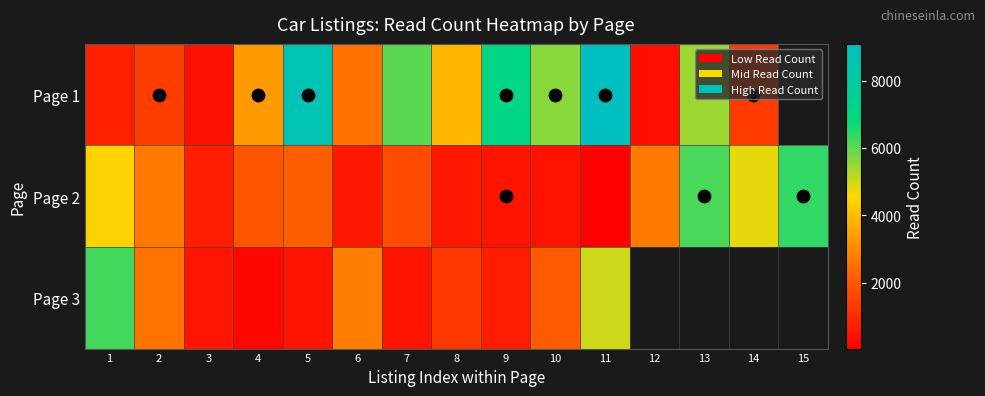

What is the greatest value displayed?

9094.0